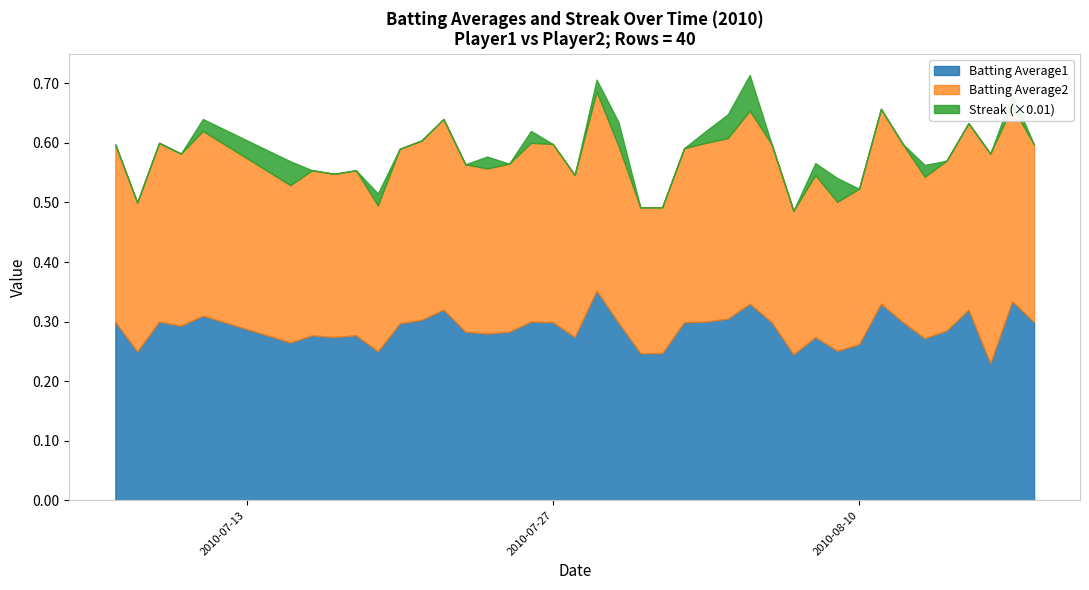

What are all the series names shown in the legend?

Batting Average1, Batting Average2, Streak (×0.01)